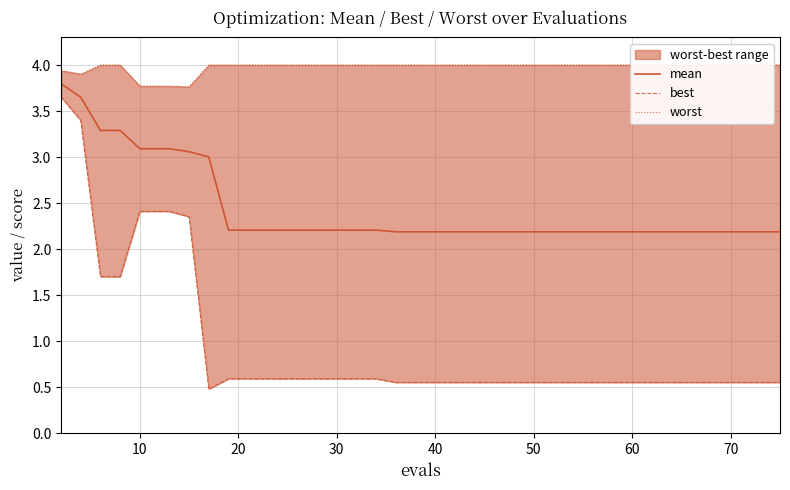

Which series has the largest total across all categories?

worst